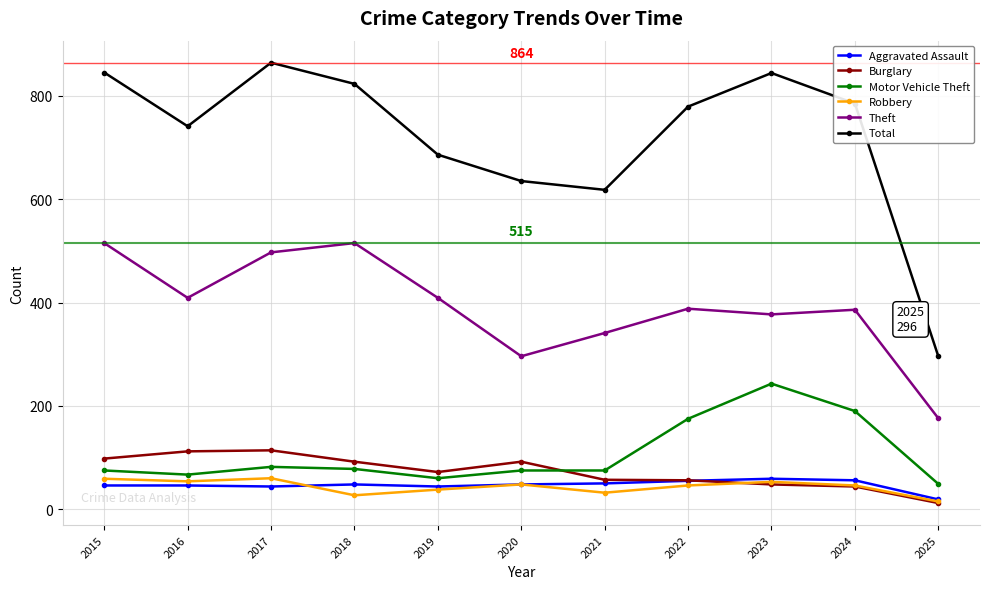

What is the value of the Burglary point at the 2nd from the left?

112